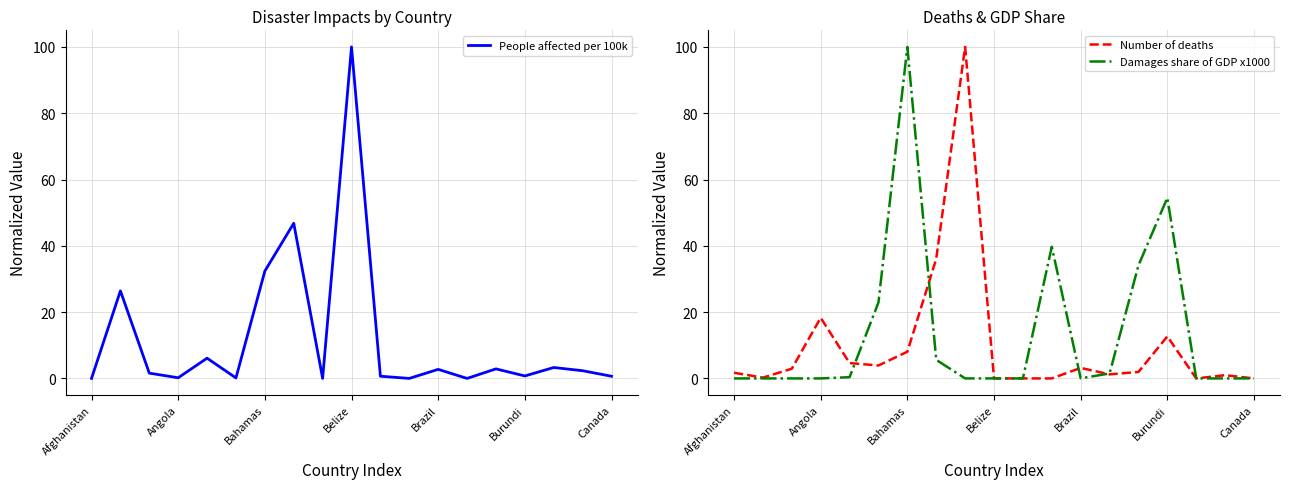

How many intersections are there between Damages share of GDP x1000 and Number of deaths?

4